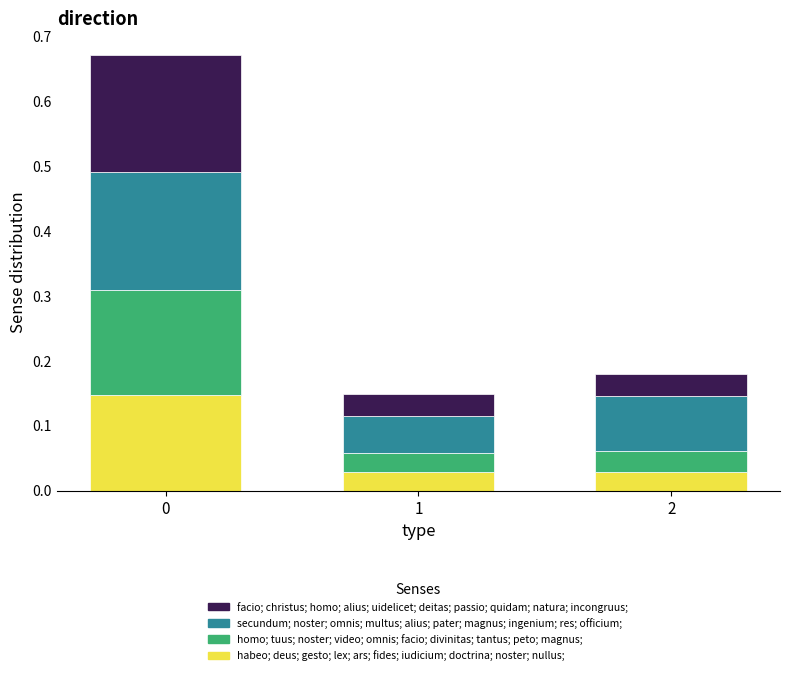

Rank the series by their maximum value, from lowest to highest.

habeo; deus; gesto; lex; ars; fides; iudicium; doctrina; noster; nullus;, homo; tuus; noster; video; omnis; facio; divinitas; tantus; peto; magnus;, secundum; noster; omnis; multus; alius; pater; magnus; ingenium; res; officium;, facio; christus; homo; alius; uidelicet; deitas; passio; quidam; natura; incongruus;